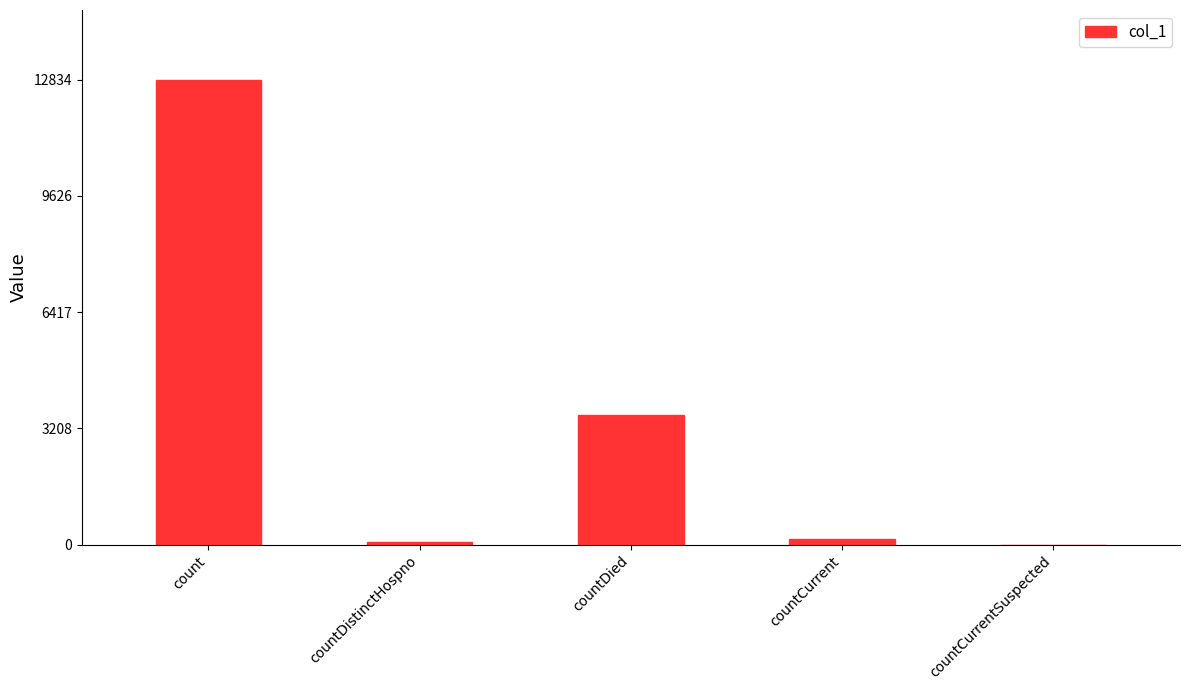

Reading left to right, what are all the values shown in this chart?

12834	65	3588	164	0